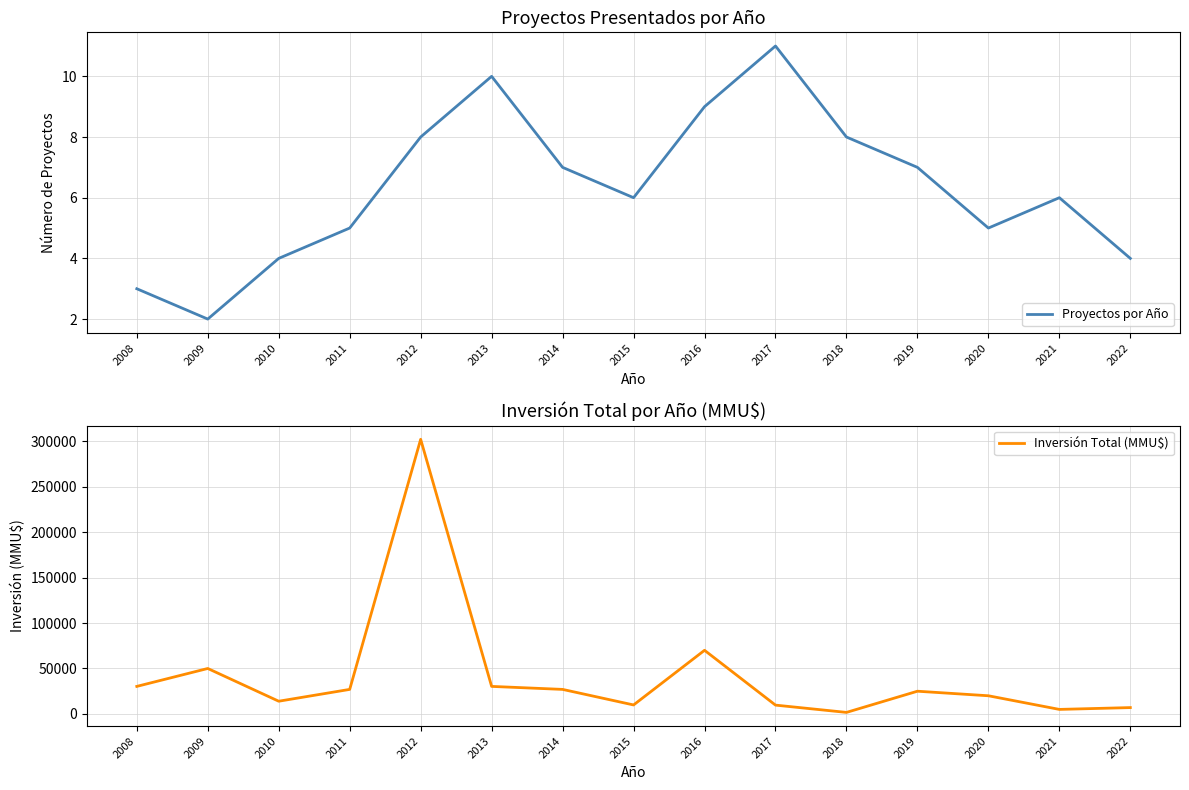

Reading right to left, extract all data points from this chart.

Proyectos por Año: 4	6	5	7	8	11	9	6	7	10	8	5	4	2	3
Inversión Total (MMU$): 7000	5000	20000	25000	1700	9720	70000	9900	27000	30300	302000	27000	14000	50000	30300